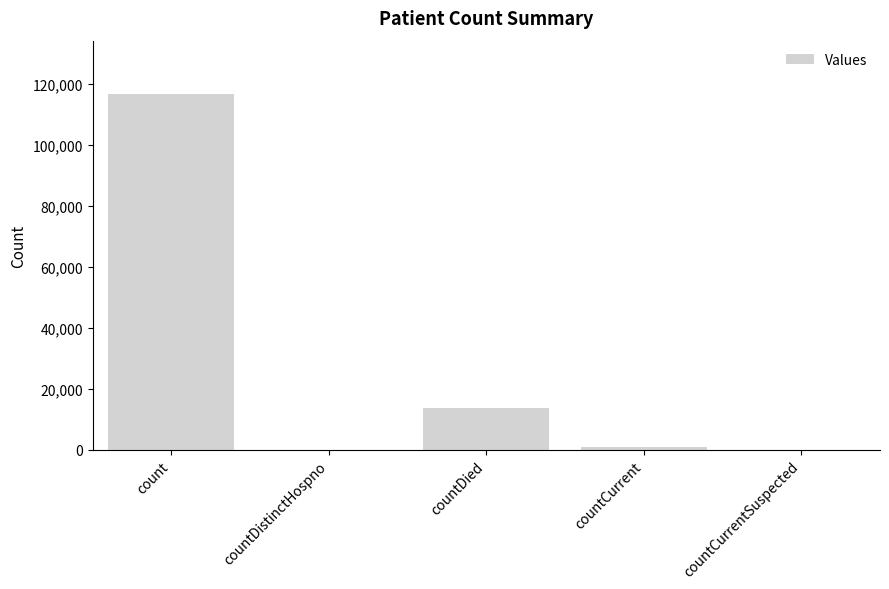

Between countCurrentSuspected and countDied, which is larger?

countDied